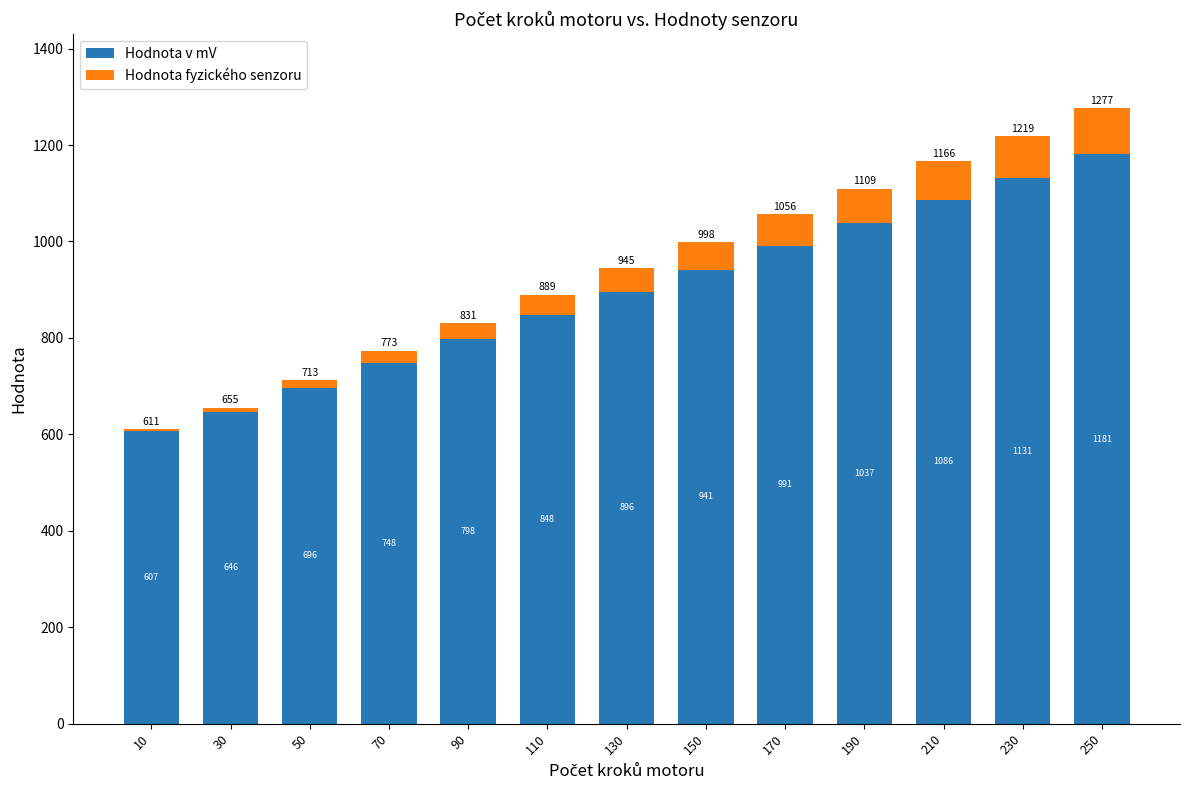

The Hodnota v mV series shows 480.0 at 230. True or false?

False